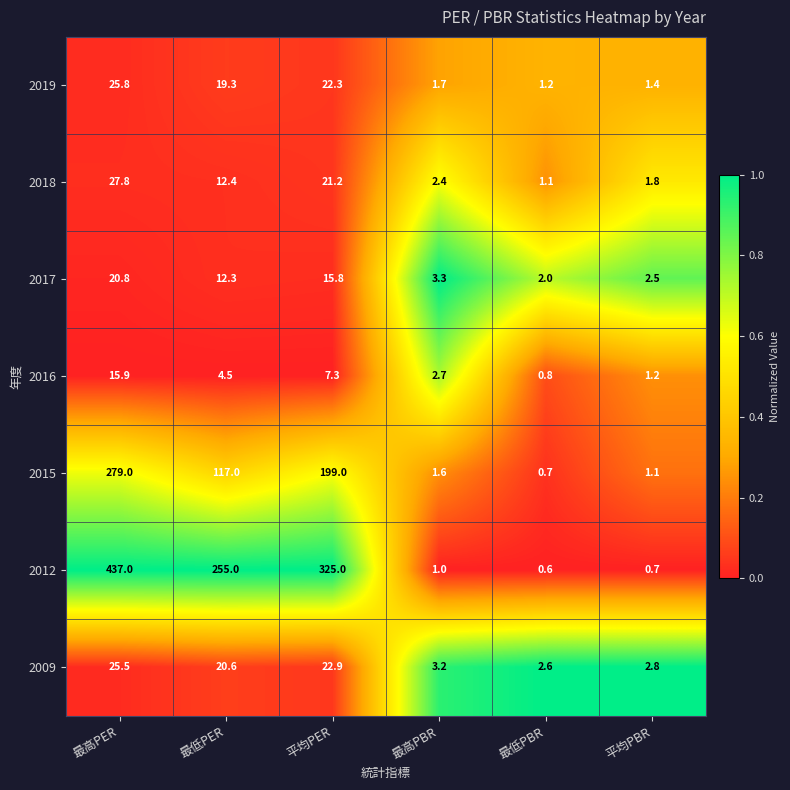

Rank the series by their maximum value, from lowest to highest.

2016, 2017, 2009, 2019, 2018, 2015, 2012